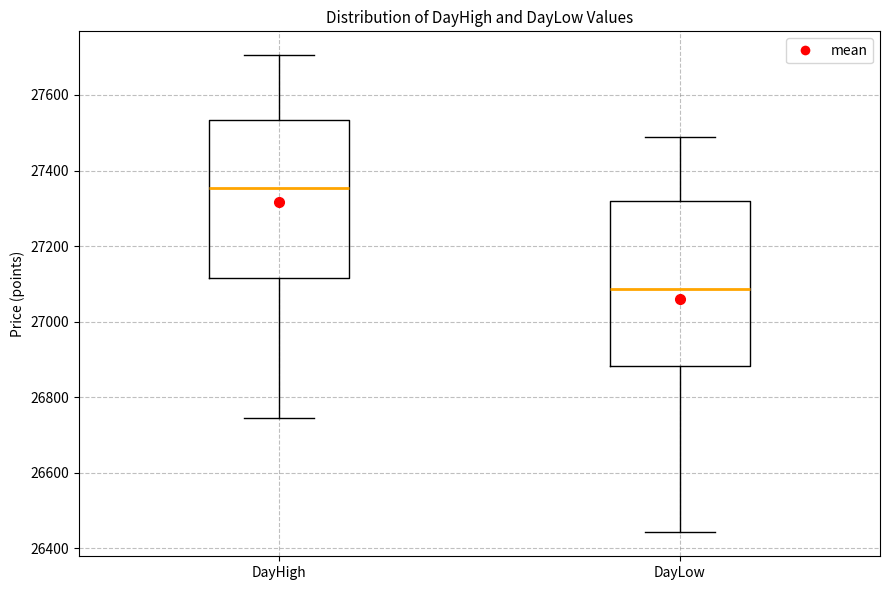

Reading left to right, transcribe this box plot: for each box, give where its median line is, the range the box spans, and where its two whiskers end, as read against the y-axis. The values are not printed on the chart, so give them approximately, as read against the axis.

DayHigh: median 27360, box 27120 to 27540, whiskers 26740 to 27700
DayLow: median 27080, box 26880 to 27320, whiskers 26440 to 27480